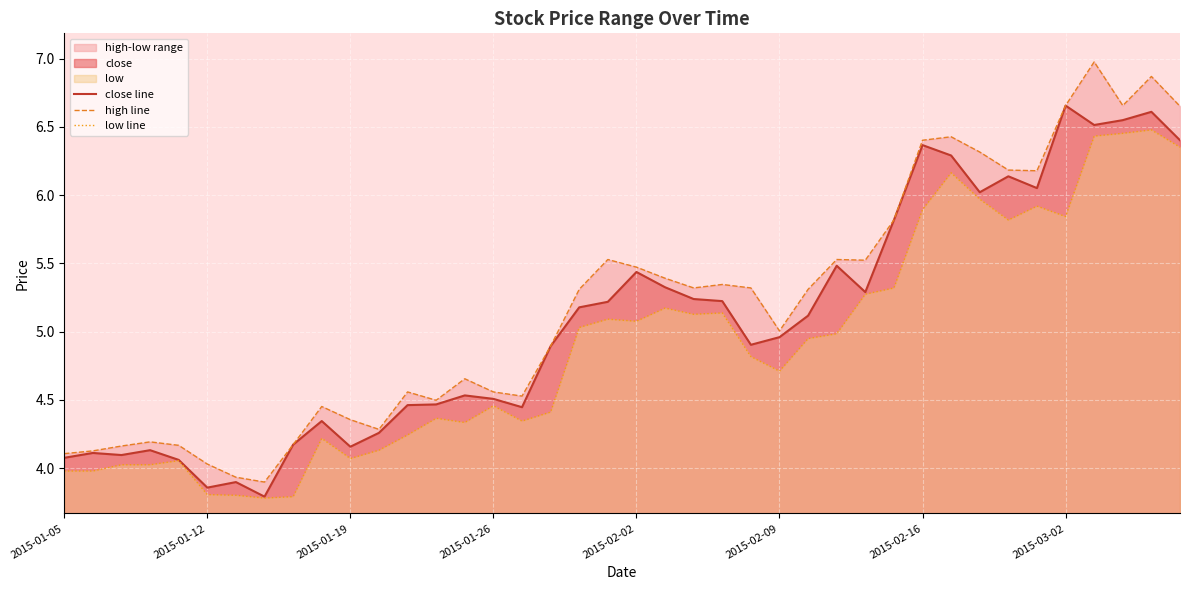

In close line, how many points are higher than both neighbors (excluding endpoints)?

11